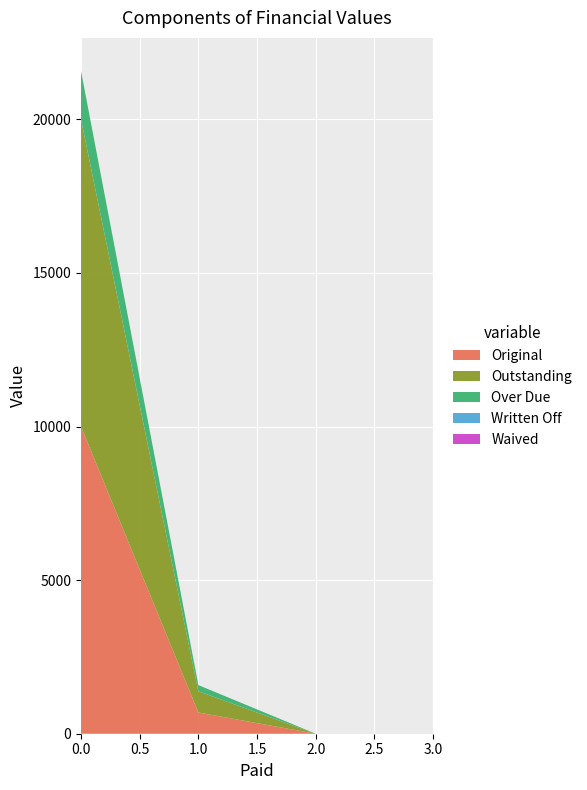

Reading right to left, what are all the values shown in this chart?

Original: 0.0	0.0	691.2	10000.0
Outstanding: 0.0	0.0	691.2	10000.0
Over Due: 0.0	0.0	201.2	1575.8
Written Off: 0.0	0.0	0.0	0.0
Waived: 0.0	0.0	0.0	0.0